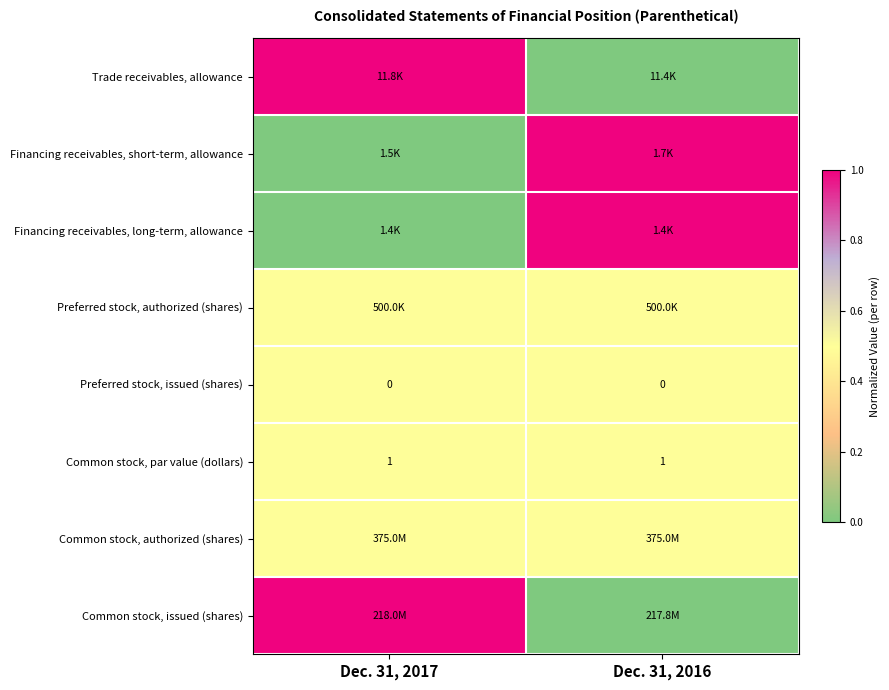

The value of Common stock, par value (dollars) at Dec. 31, 2016 is 1.0. True or false?

True